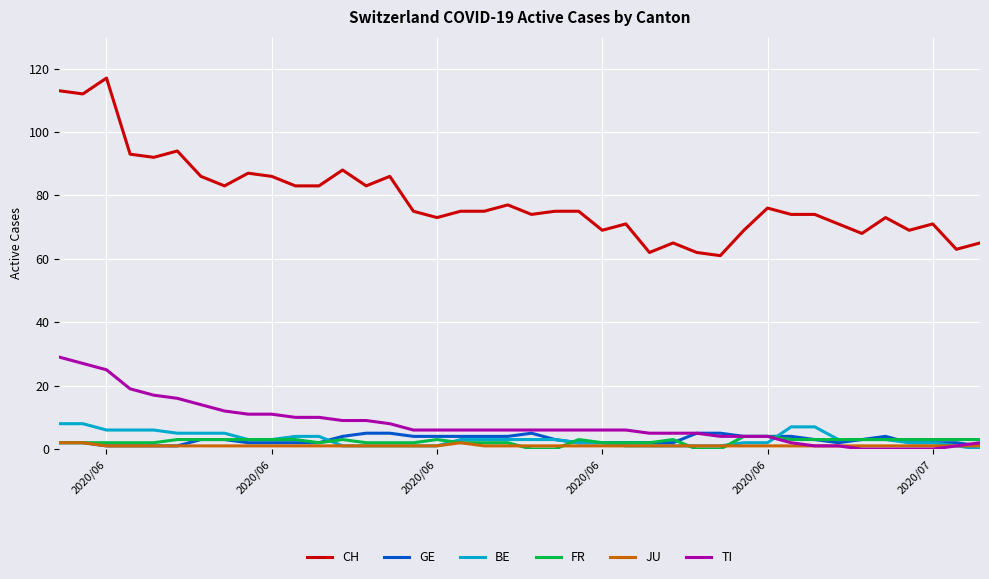

True or false: CH and FR intersect in this chart.

False